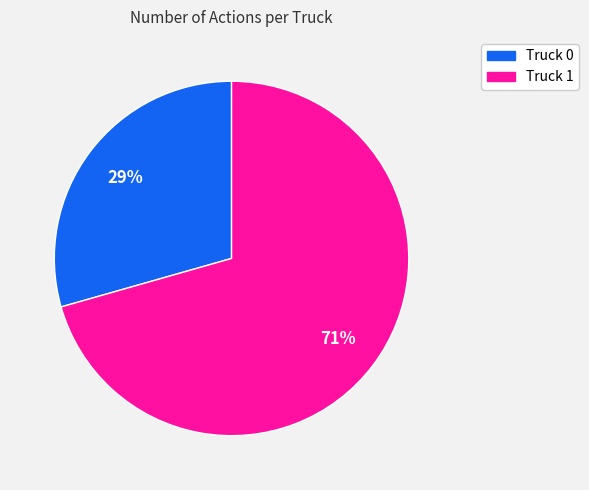

Is the sum of Truck 1 and Truck 0 greater than half?

Yes